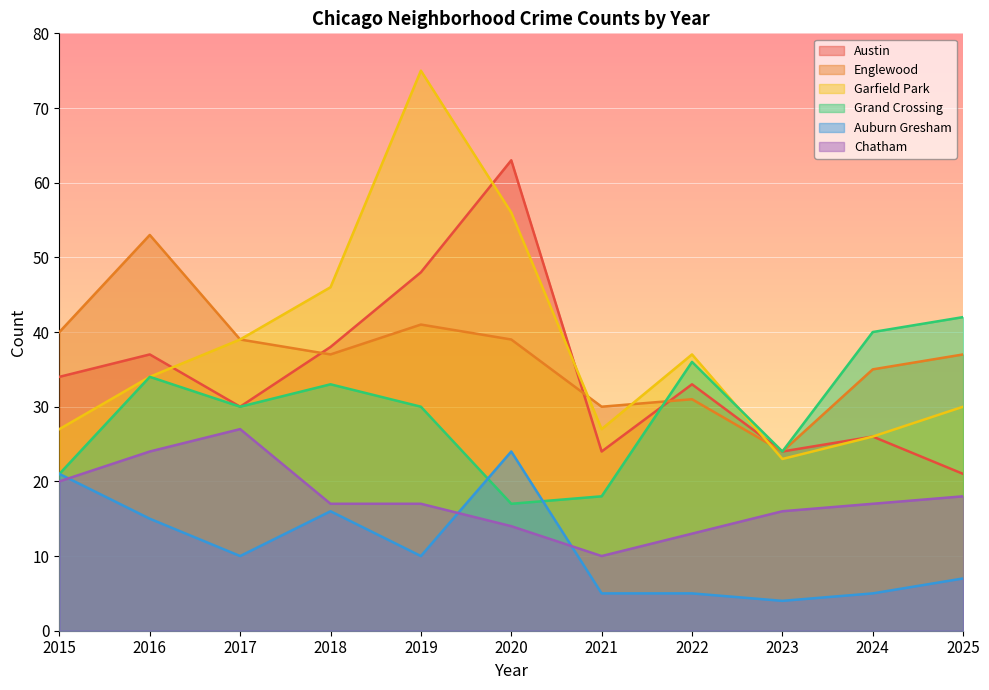

How many lines are shown in the chart?

6